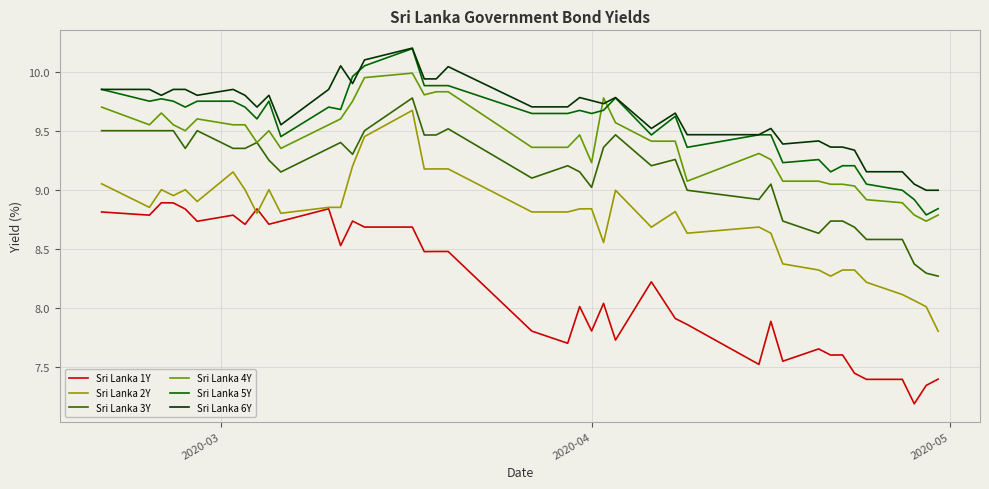

What is the maximum value for Sri Lanka 6Y?

10.2